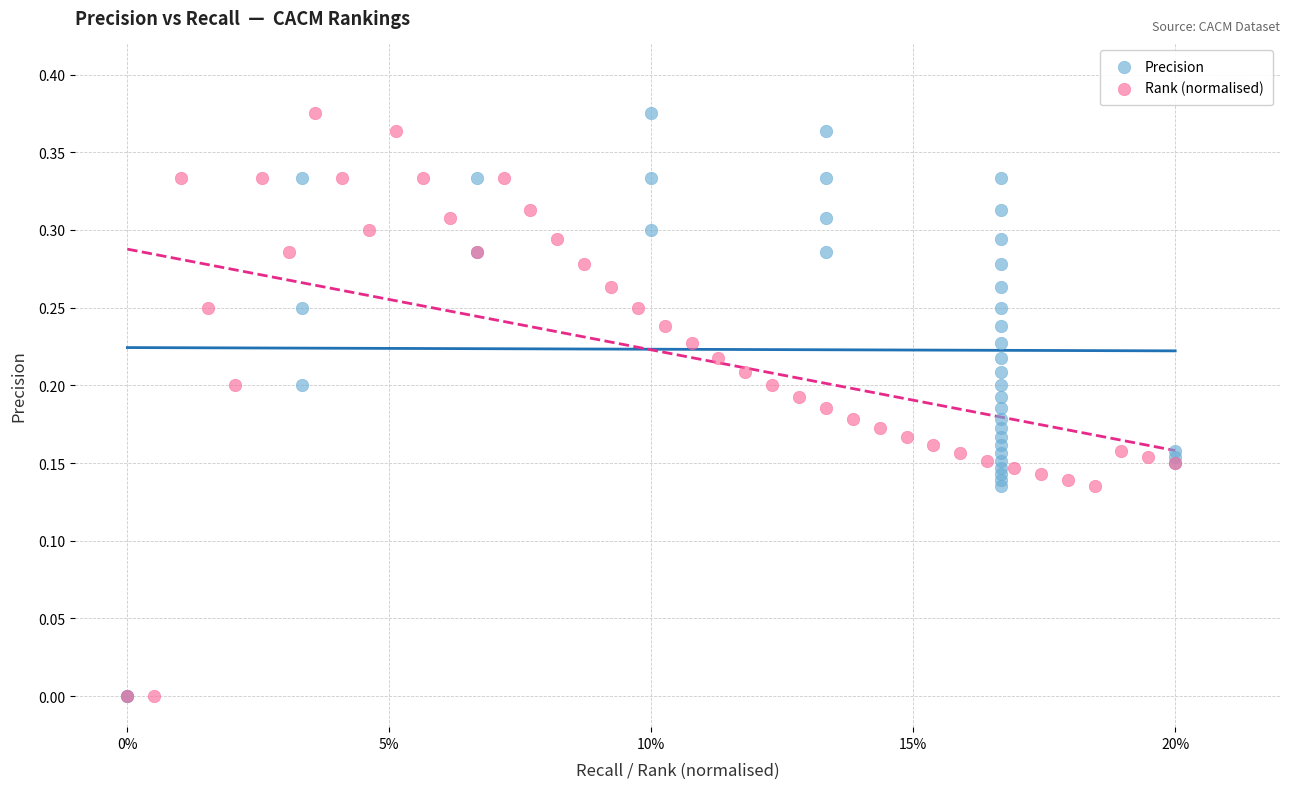

What are all the series names shown in the legend?

Precision, Rank (normalised)